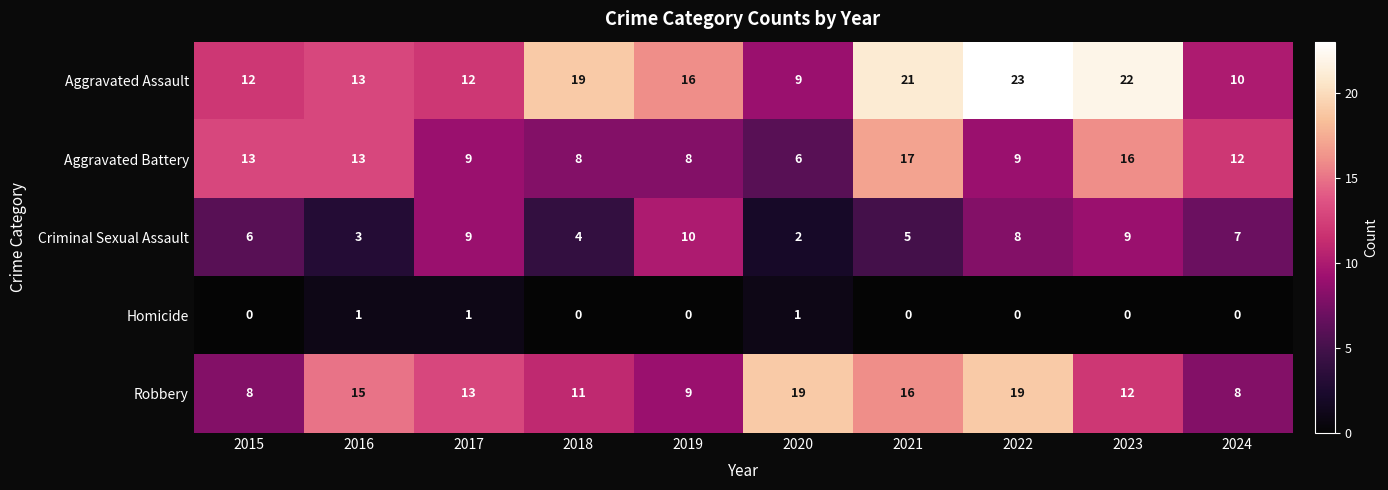

How many Homicide values are between 0 and 1?

10